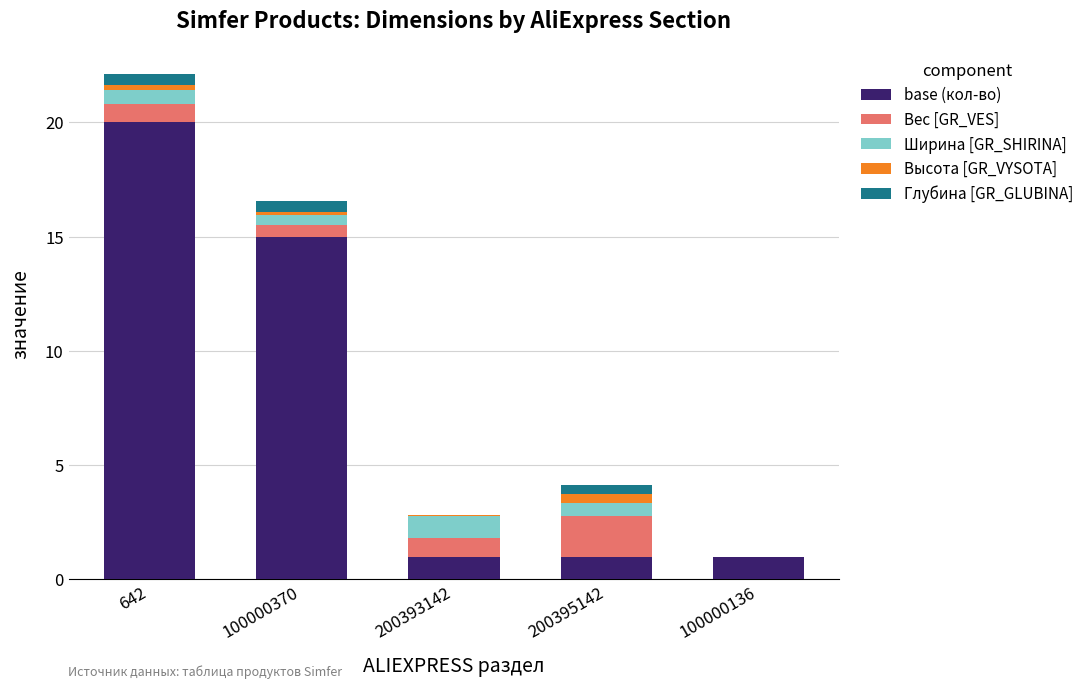

What is the sum of all base (кол-во) values?

38.0